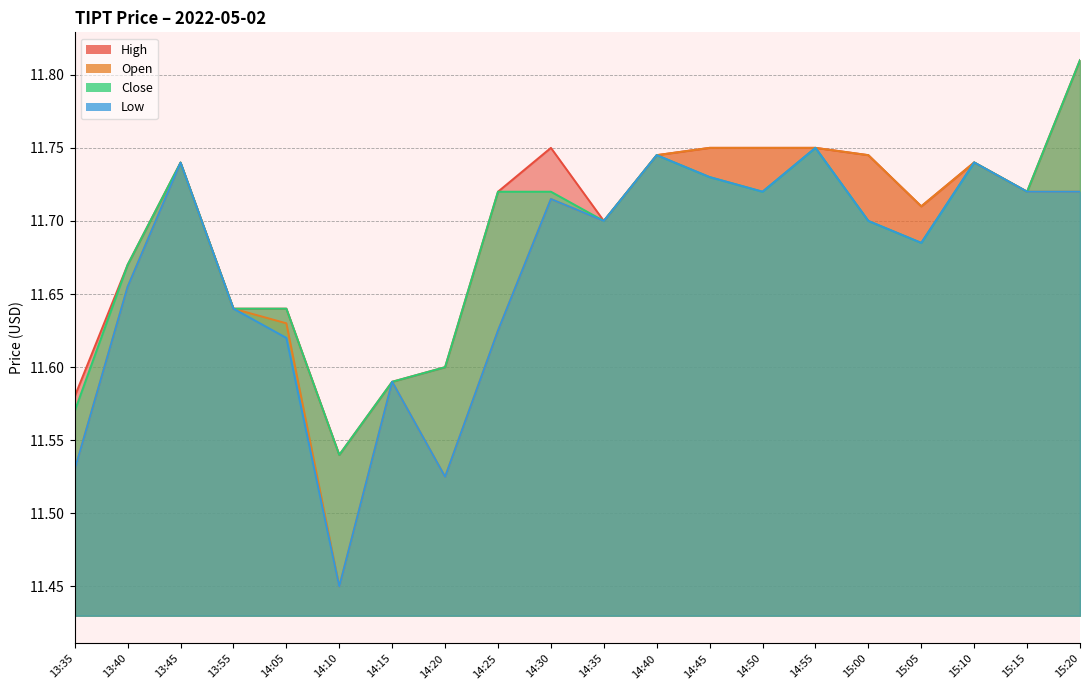

Which series has the widest spread of values?

open